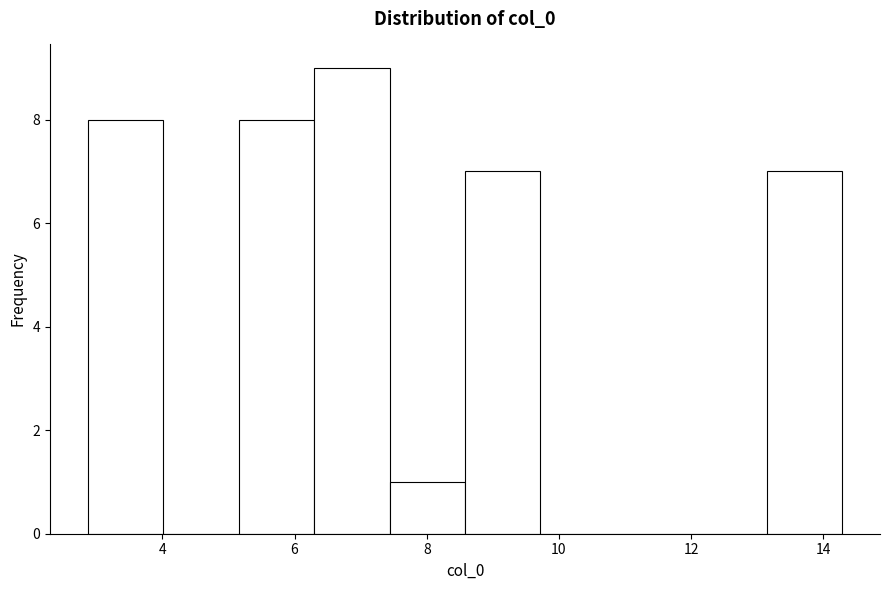

Reading left to right, transcribe this chart: for each bar, give the range it covers on the x-axis and its height. Neither the bar edges nor the heights are printed on the chart, so give them approximately, as read against the axes.

2.8 to 4.0: 8
4.0 to 5.2: 0
5.2 to 6.2: 8
6.2 to 7.4: 9
7.4 to 8.6: 1
8.6 to 9.8: 7
9.8 to 10.8: 0
10.8 to 12.0: 0
12.0 to 13.2: 0
13.2 to 14.2: 7